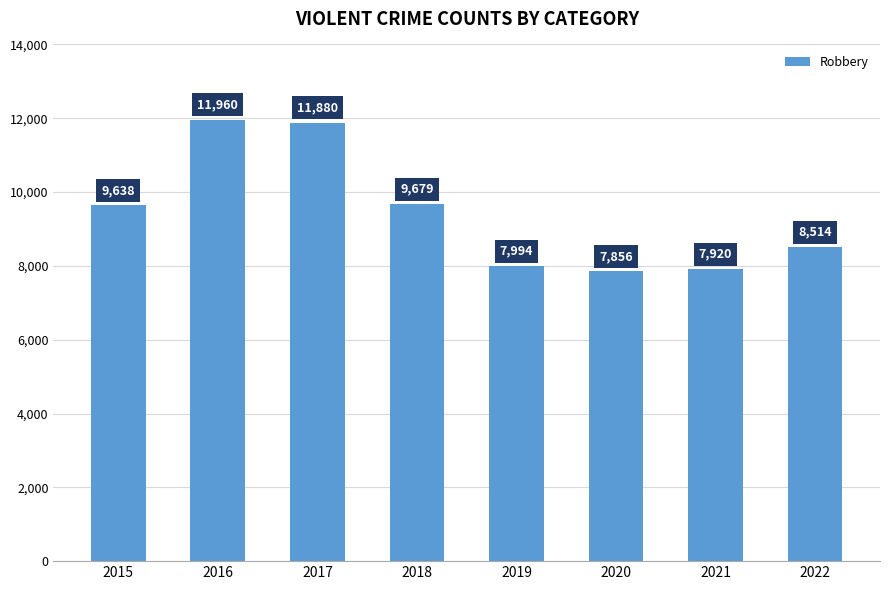

What is the change in value from 2015 to 2017?

+2242